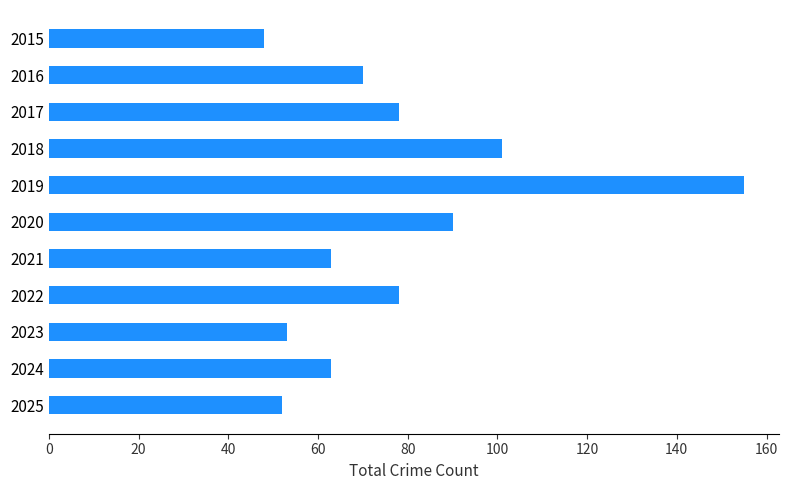

What is the sum of all values?

851